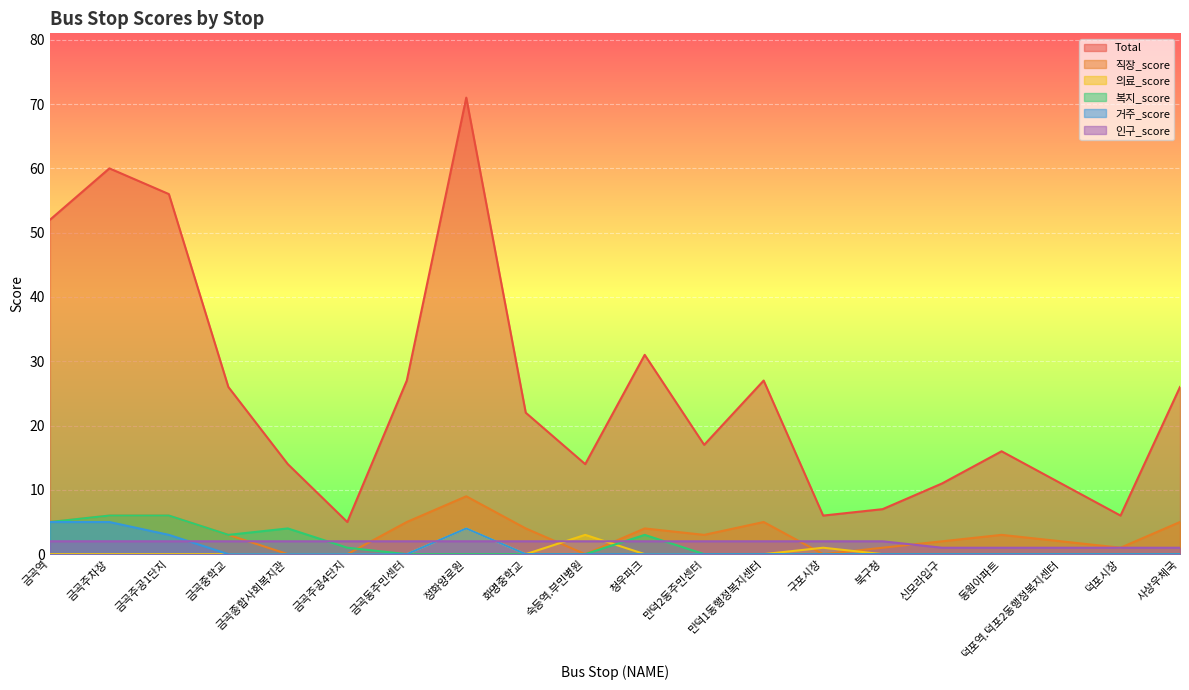

Reading left to right, list all the values displayed in this chart.

Total: 52	60	56	26	14	5	27	71	22	14	31	17	27	6	7	11	16	11	6	26
직장_score: 5	6	6	3	0	0	5	9	4	0	4	3	5	0	1	2	3	2	1	5
의료_score: 0	0	0	0	0	0	0	4	0	3	0	0	0	1	0	0	0	0	0	0
복지_score: 5	6	6	3	4	1	0	0	0	0	3	0	0	0	0	0	0	0	0	0
거주_score: 5	5	3	0	0	0	0	4	0	0	0	0	0	0	0	0	0	0	0	0
인구_score: 2	2	2	2	2	2	2	2	2	2	2	2	2	2	2	1	1	1	1	1